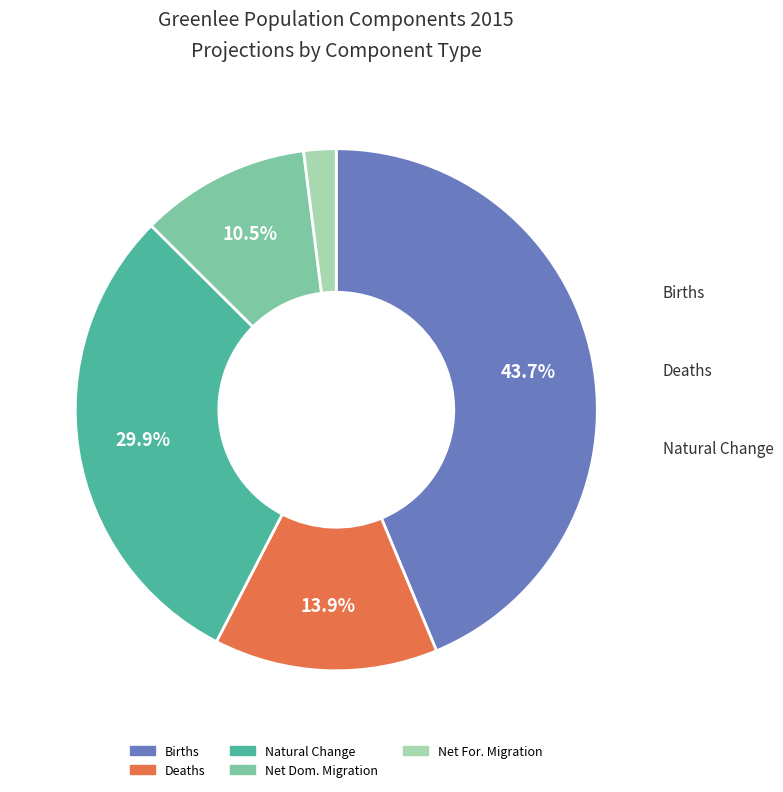

Is there a majority slice in this chart?

No